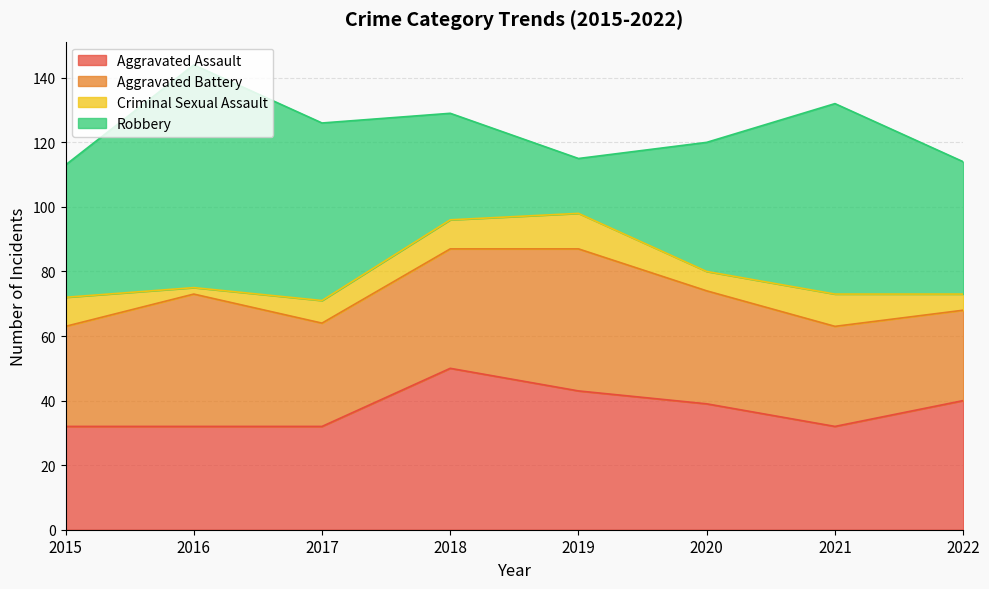

True or false: Aggravated Battery has a value of 9 at 2022.

False